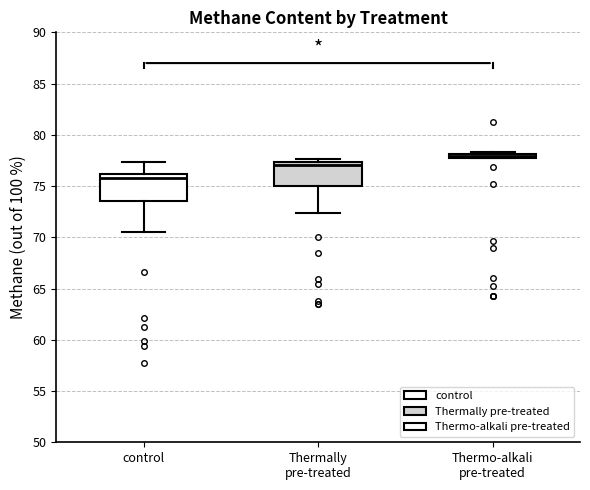

Which box's median line is the lowest?

control